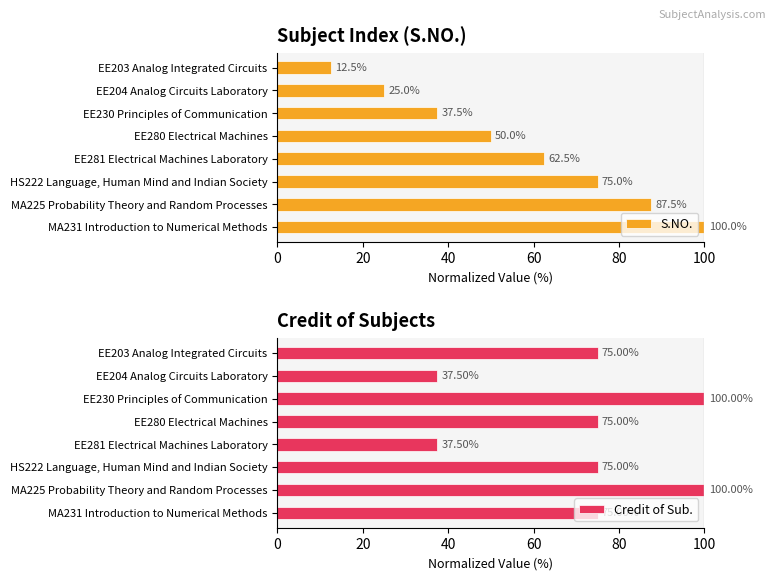

Does the chart contain any negative values?

No